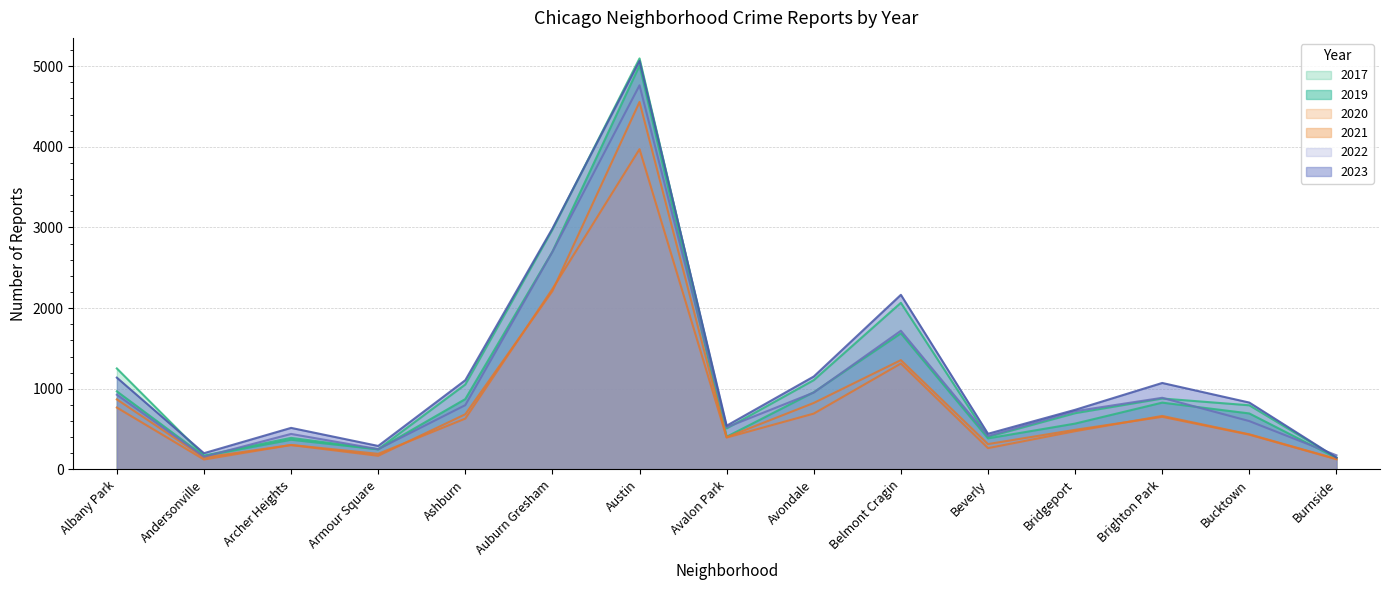

The value of 2019 at Burnside is 142. True or false?

True